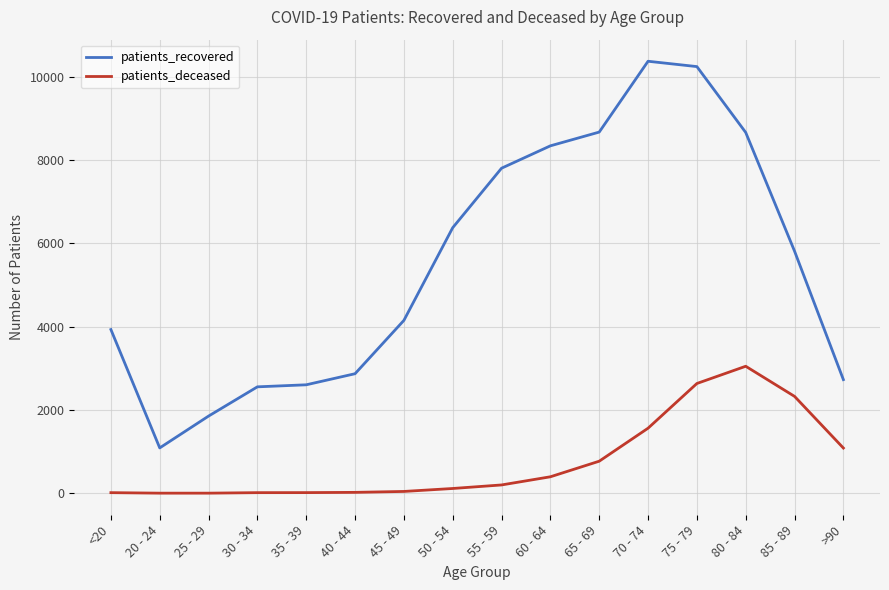

At which category is the sum across all series the highest?

75 - 79